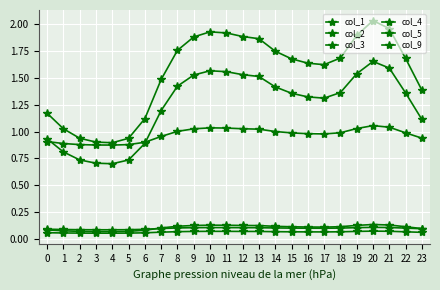

What is the value of the col_5 point at the 18th from the left?

1.0